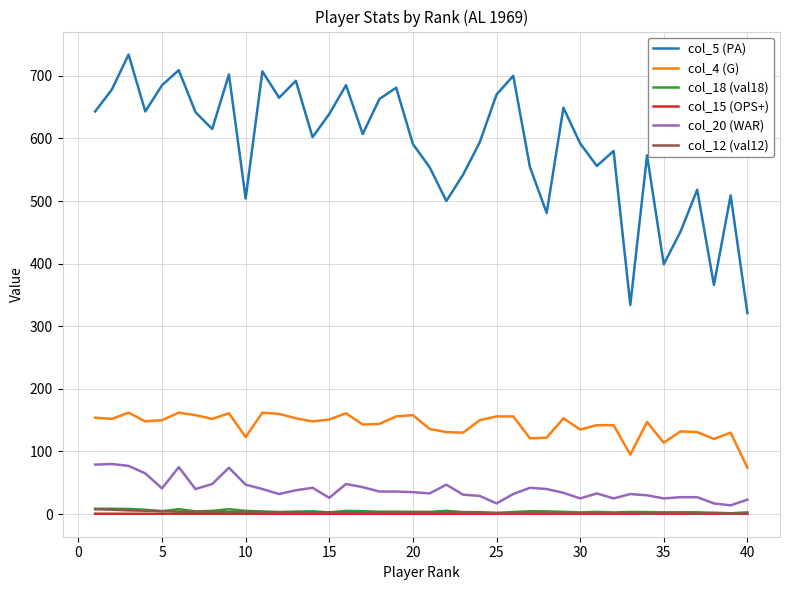

Does the chart display data point markers on the line(s)?

No